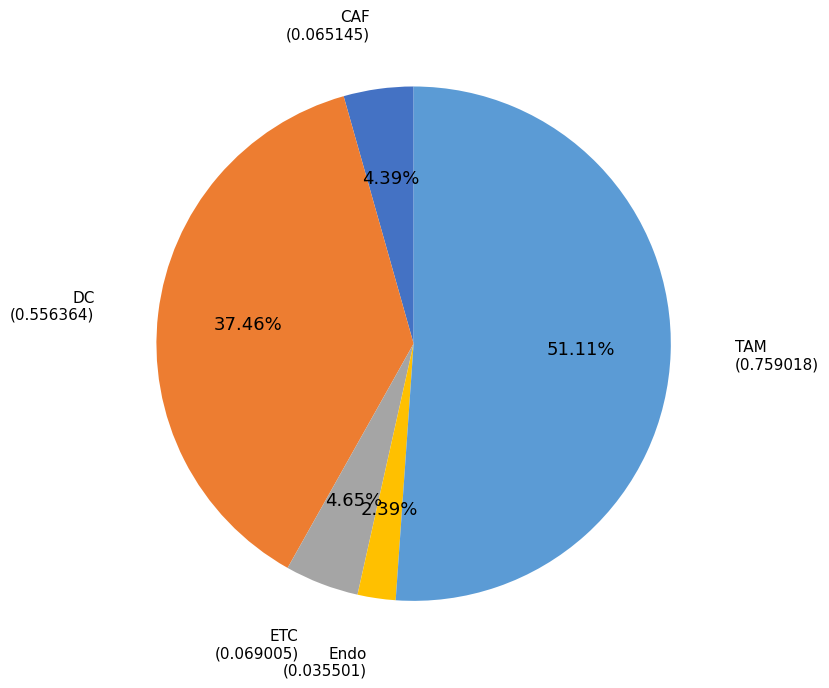

Is there any slice that represents more than half of the pie?

Yes